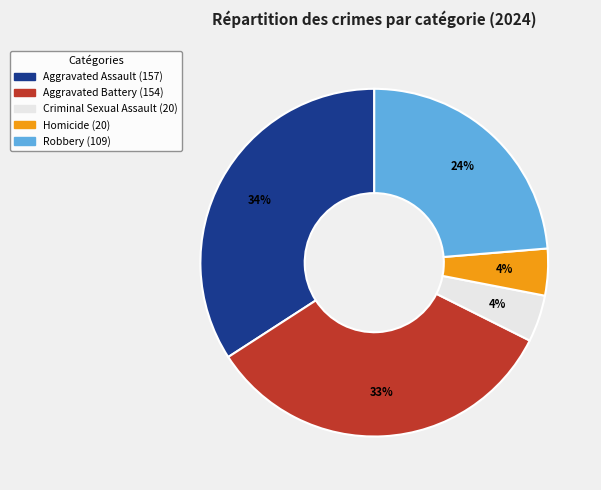

To the nearest percent, what is the combined percentage of Homicide and Robbery?

28%